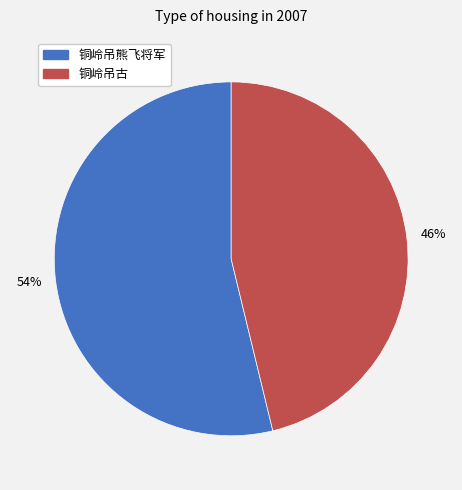

Is it true that 铜岭吊熊飞将军 is 54% of the pie?

True